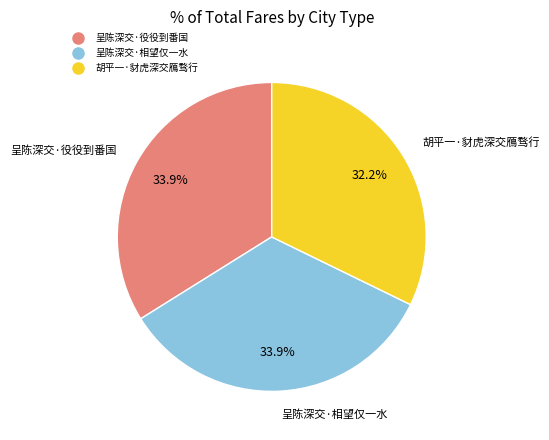

Does 呈陈深交·役役到番国 represent more than half of the total?

No